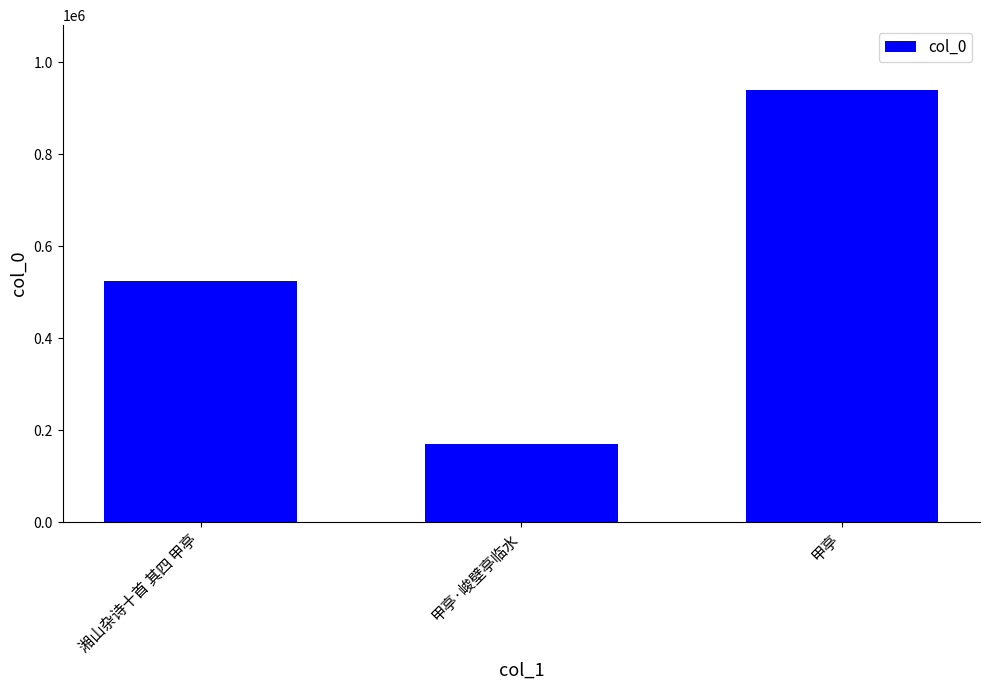

What is the change in value from 湘山杂诗十首 其四 甲亭 to 甲亭?

+414982